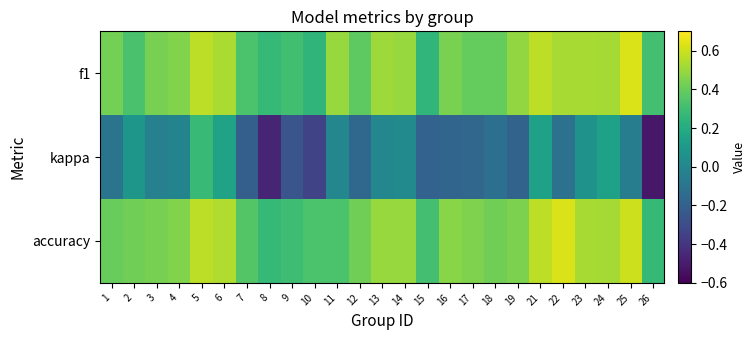

What is the maximum value shown in the chart?

0.6